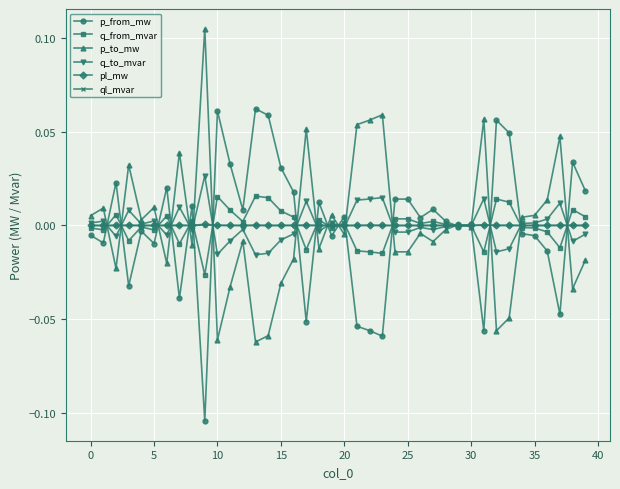

What are all the series names shown in the legend?

p_from_mw, q_from_mvar, p_to_mw, q_to_mvar, pl_mw, ql_mvar